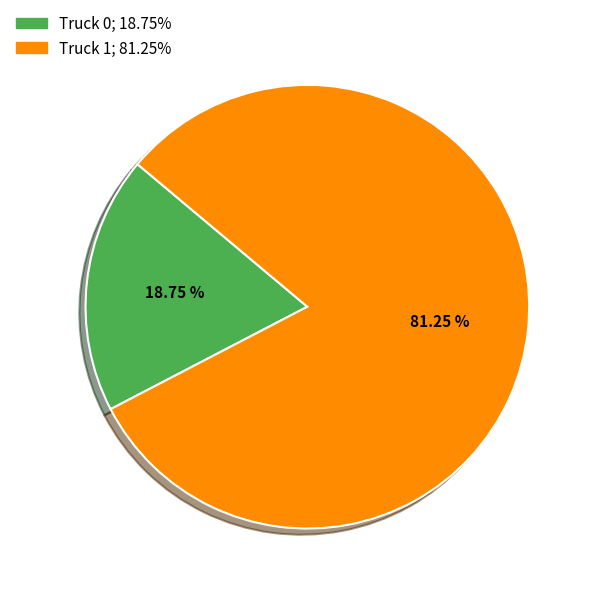

How much of the chart is everything except Truck 0?

81.2%